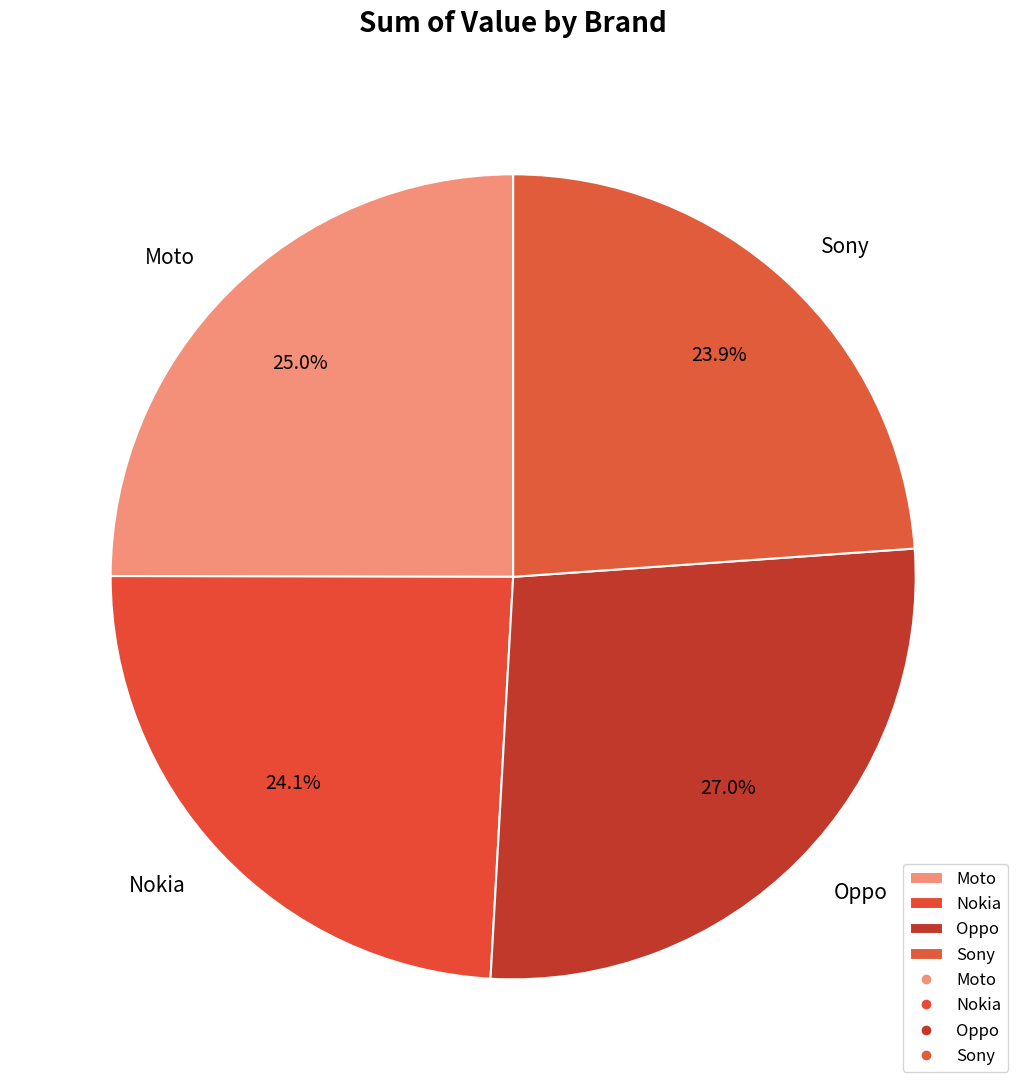

What is the largest slice in the pie chart?

Oppo